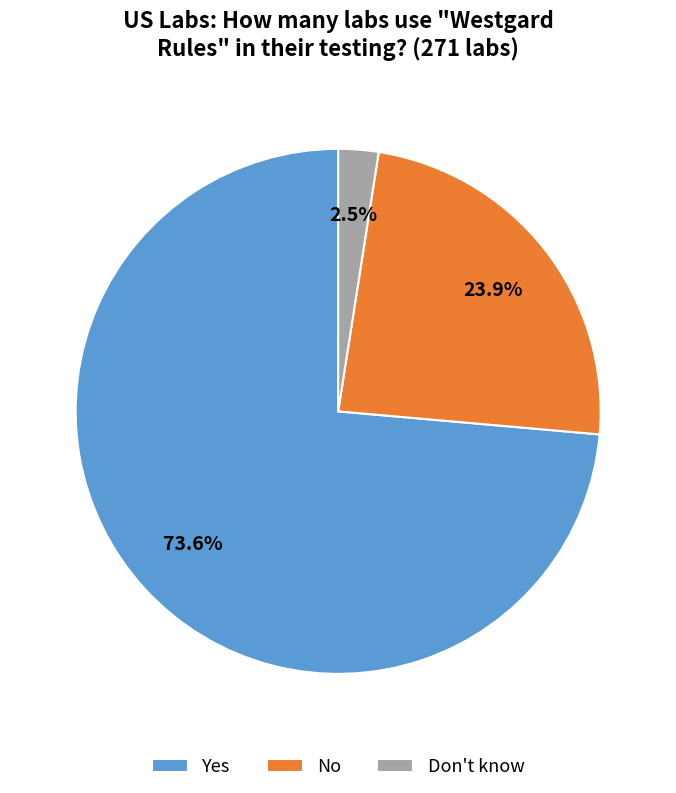

Which slice is the smallest?

Don't know